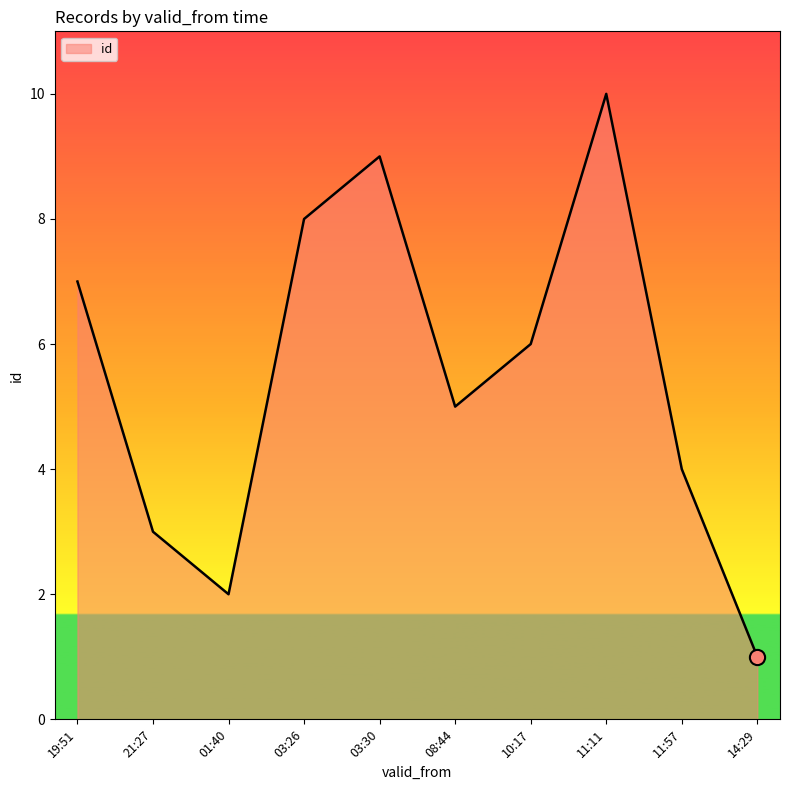

What is the change in value from 19:51 to 21:27?

-4